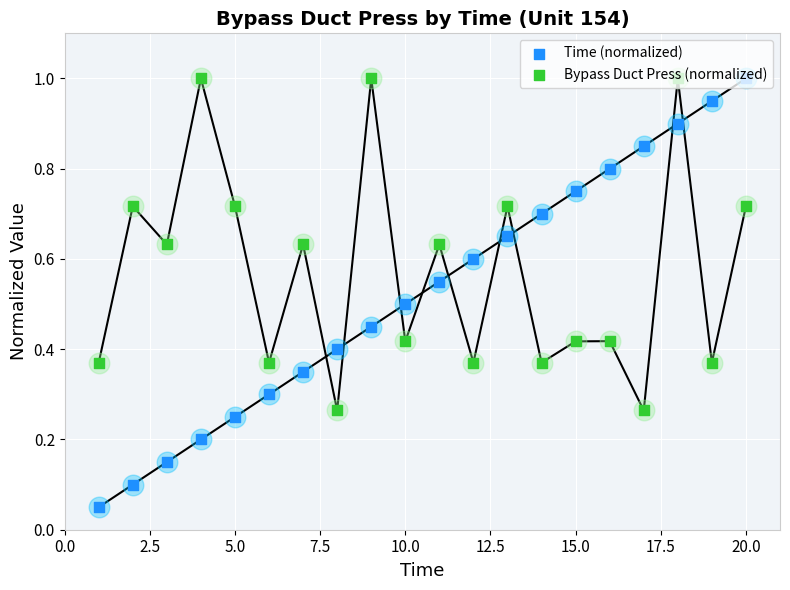

At how many categories does at least one series exceed 0?

20